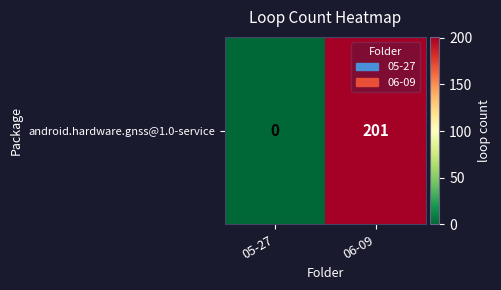

Reading left to right, list all the values displayed in this chart.

0	201